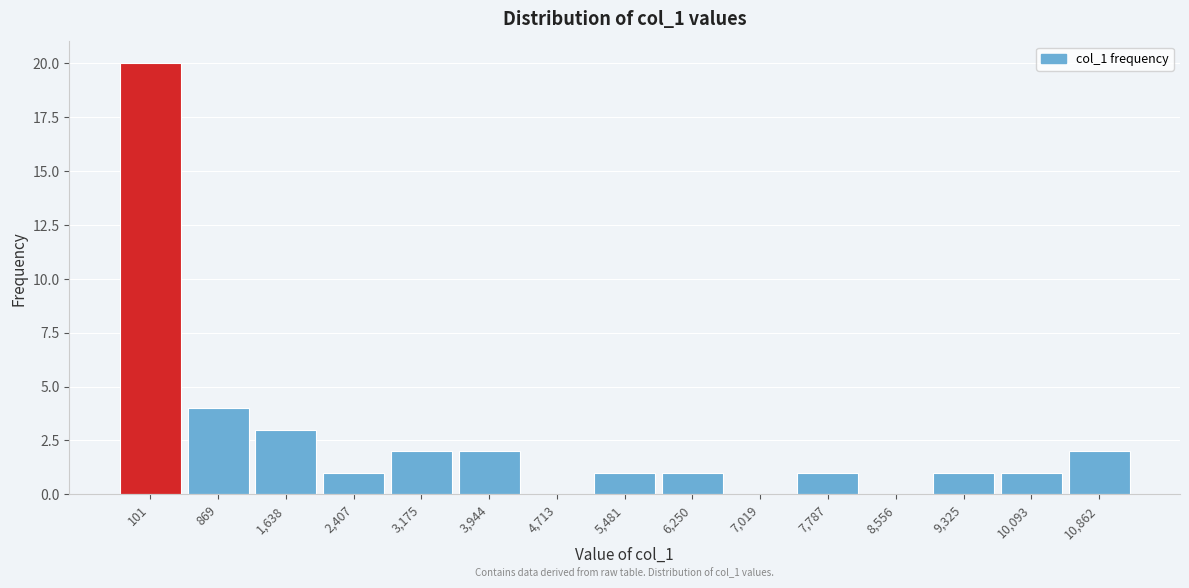

Reading left to right, list all the values displayed in this chart.

101=20	869=4	1,638=3	2,407=1	3,175=2	3,944=2	4,713=0	5,481=1	6,250=1	7,019=0	7,787=1	8,556=0	9,325=1	10,093=1	10,862=2